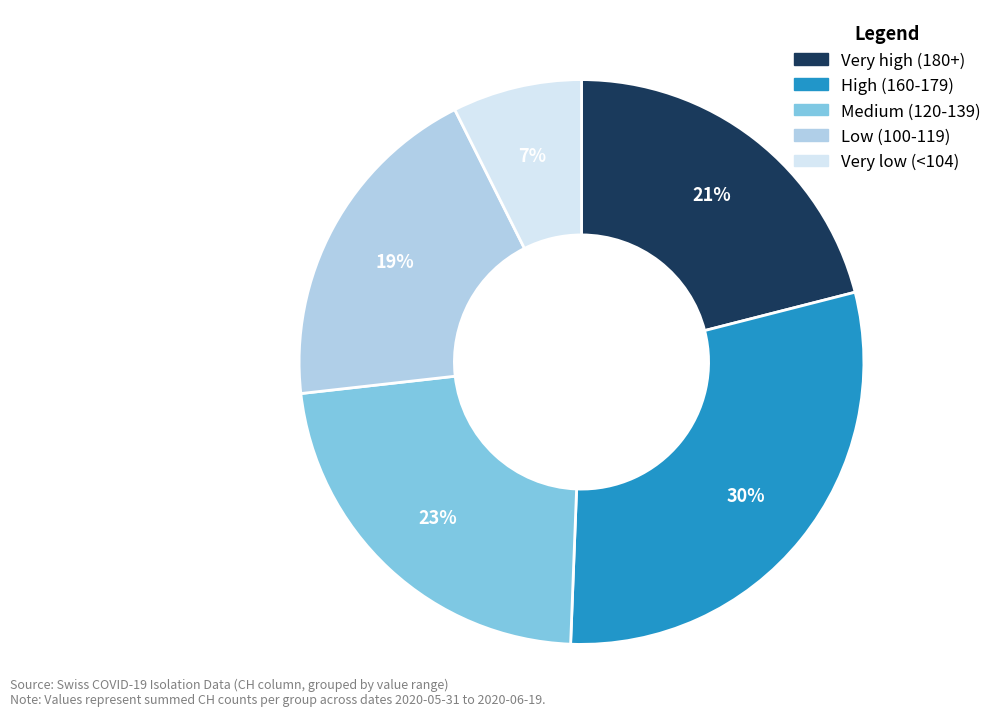

The Medium (120-139) slice represents 12% of the pie. True or false?

False